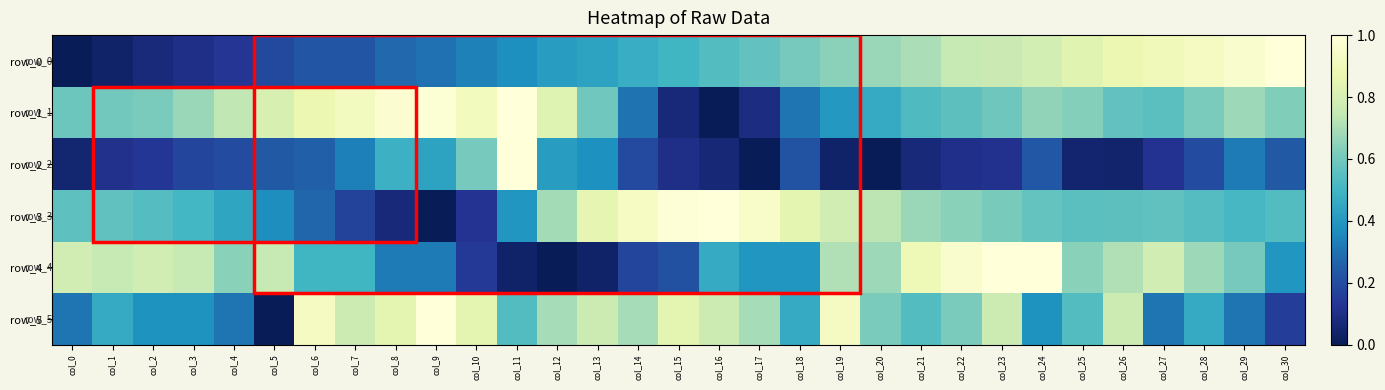

How many series are shown in this chart?

6